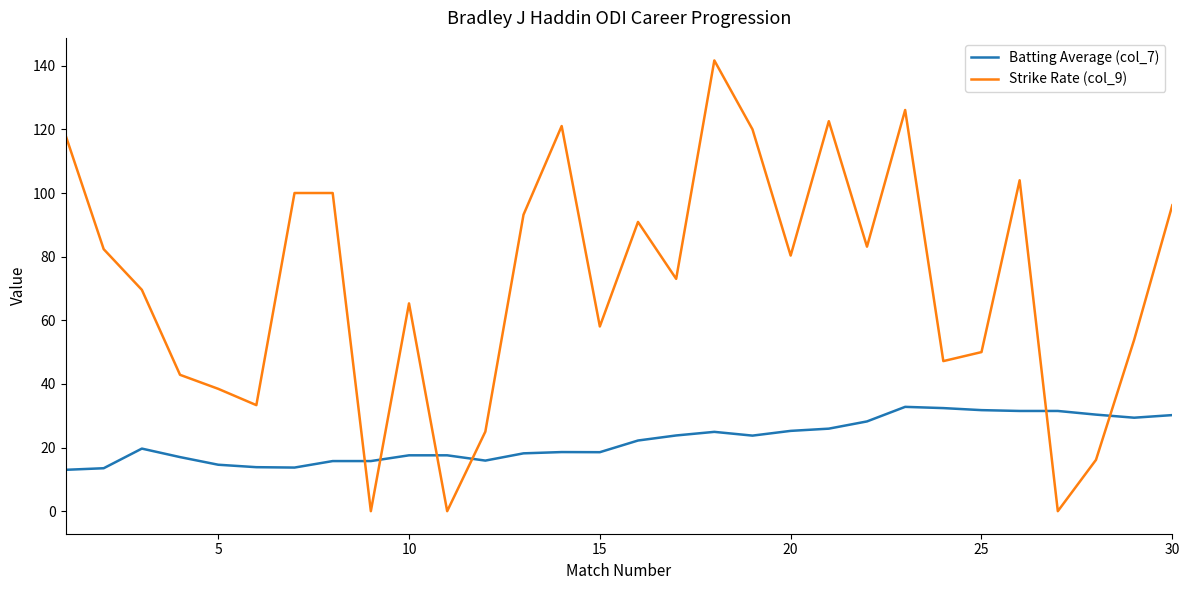

List the series in order of their overall mean, lowest first.

Batting Average (col_7), Strike Rate (col_9)